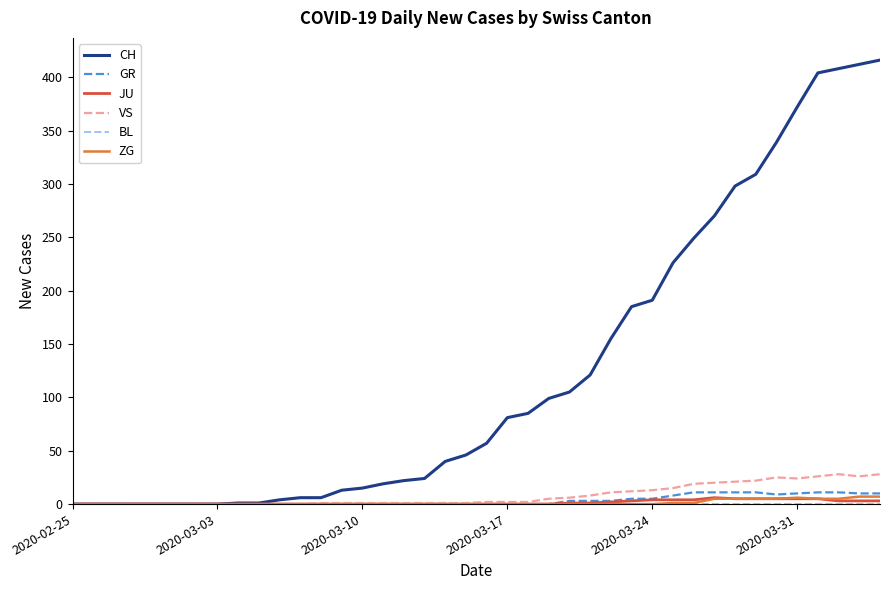

How many lines are shown in the chart?

6